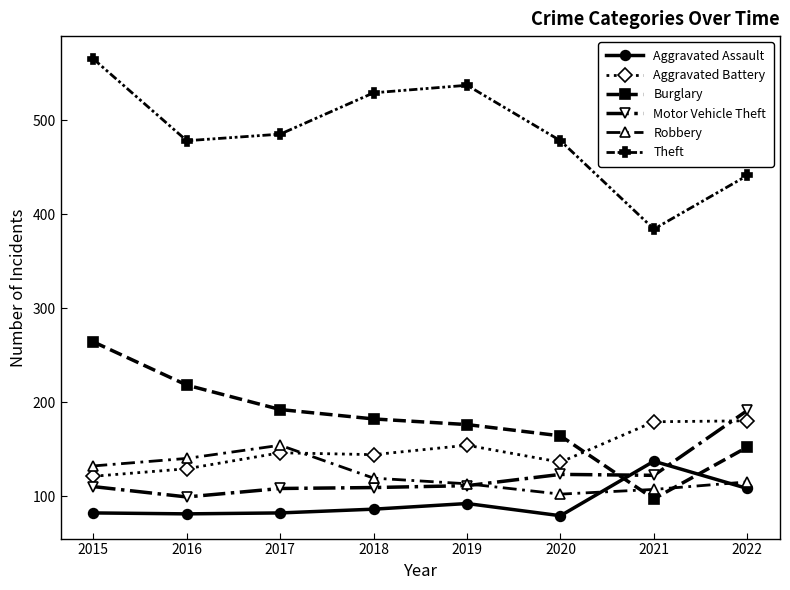

At which category does Robbery reach its first local peak?

2017